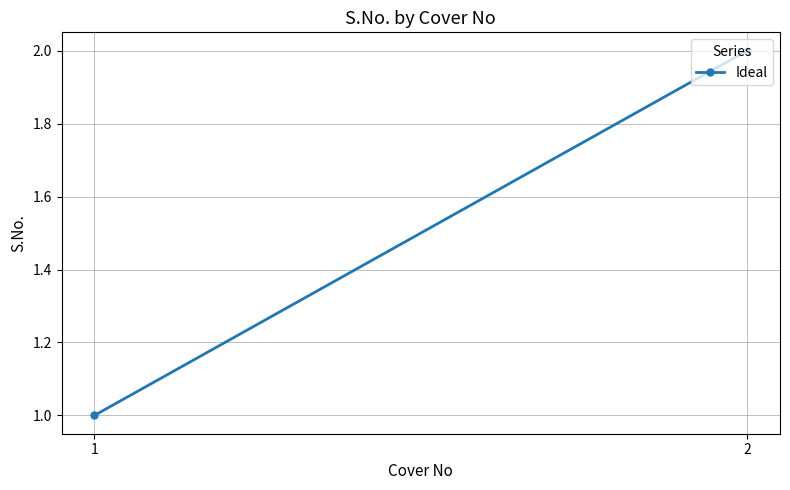

Count the number of data series in this chart.

1